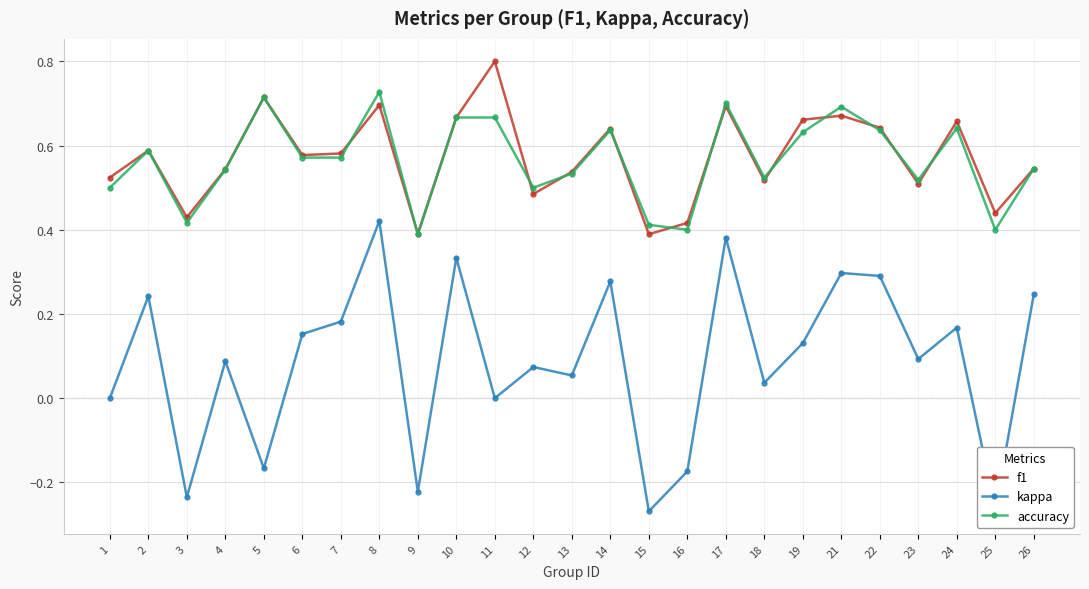

Is this an area chart (filled region under the line)?

No